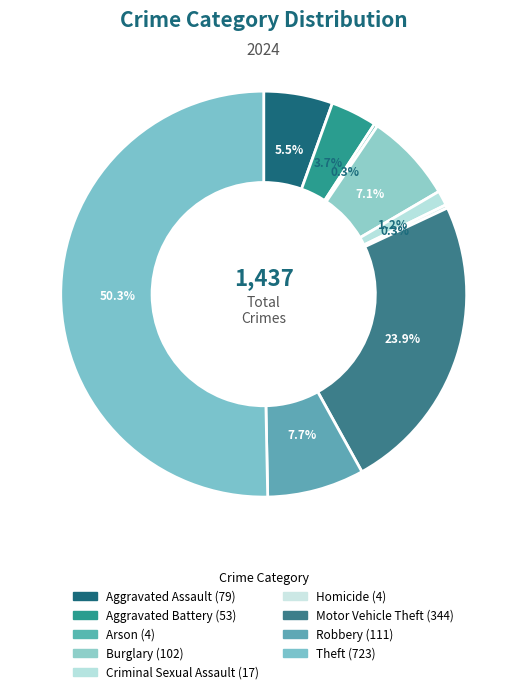

How many segments does this pie chart have?

9